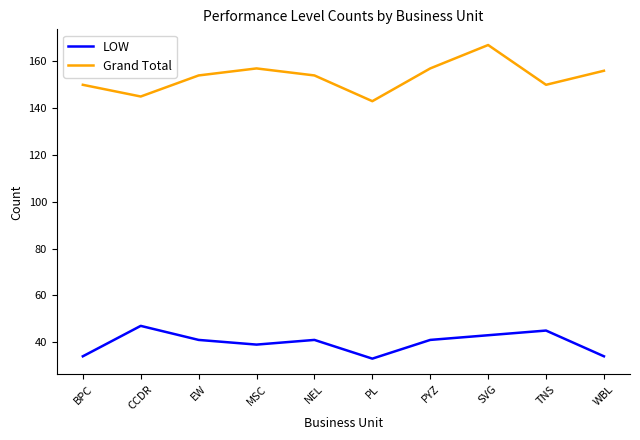

Where does the LOW series first go above 41?

CCDR